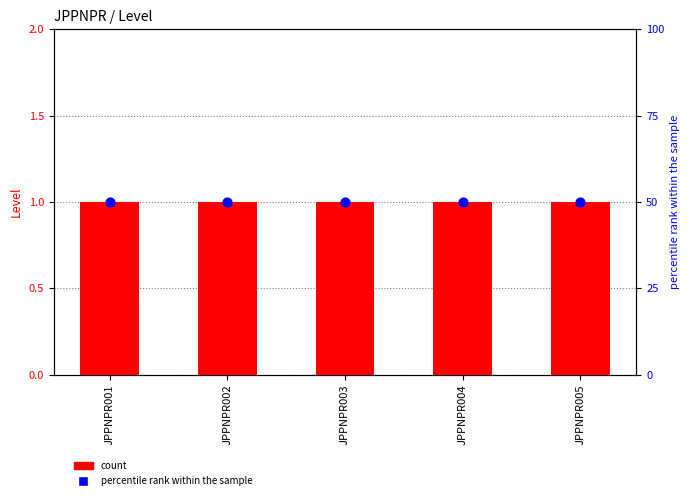

Which series has the largest Y range (max minus min)?

count